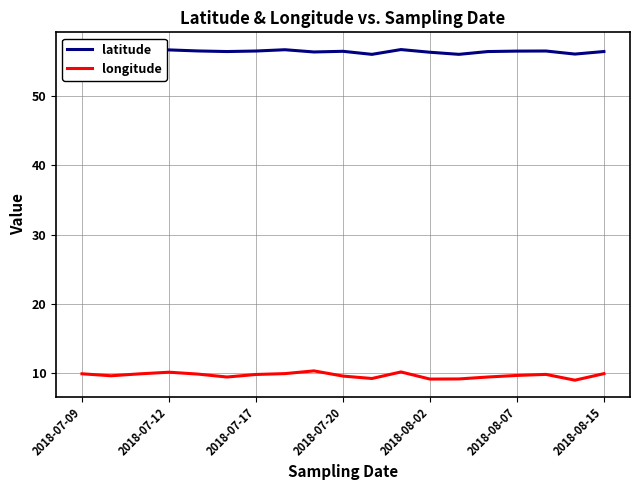

At which label does longitude first exceed 9?

2018-07-09